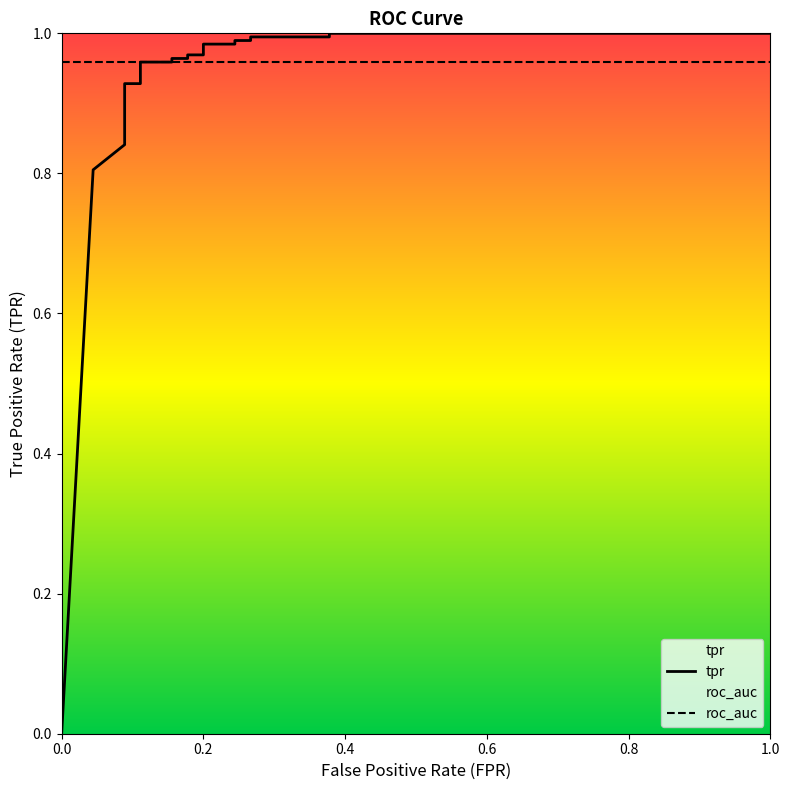

After their last crossing, which series has the higher values: tpr or roc_auc?

tpr